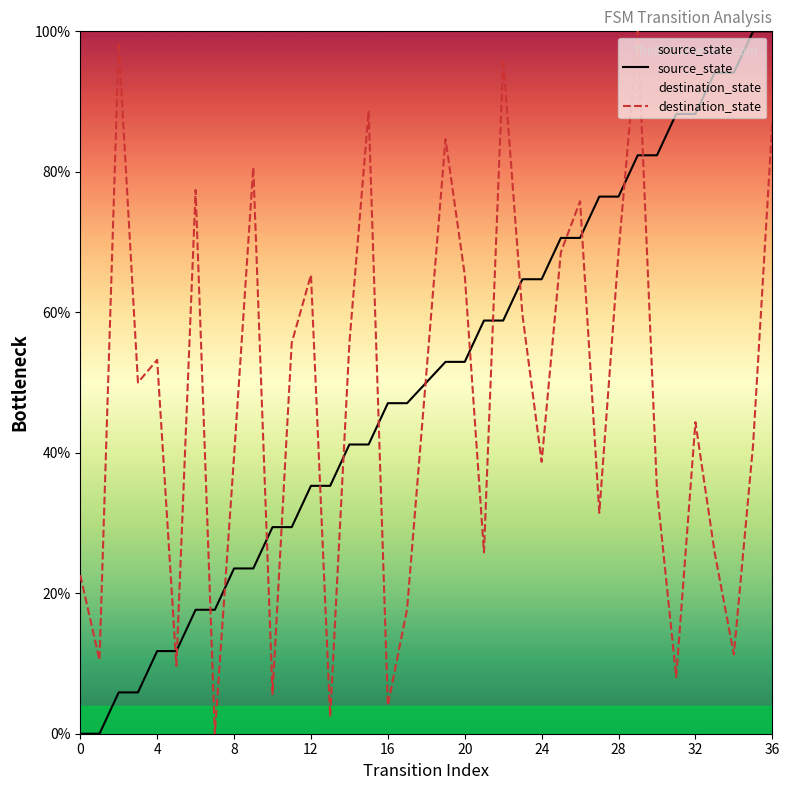

What is the maximum value shown in the chart?

100.0